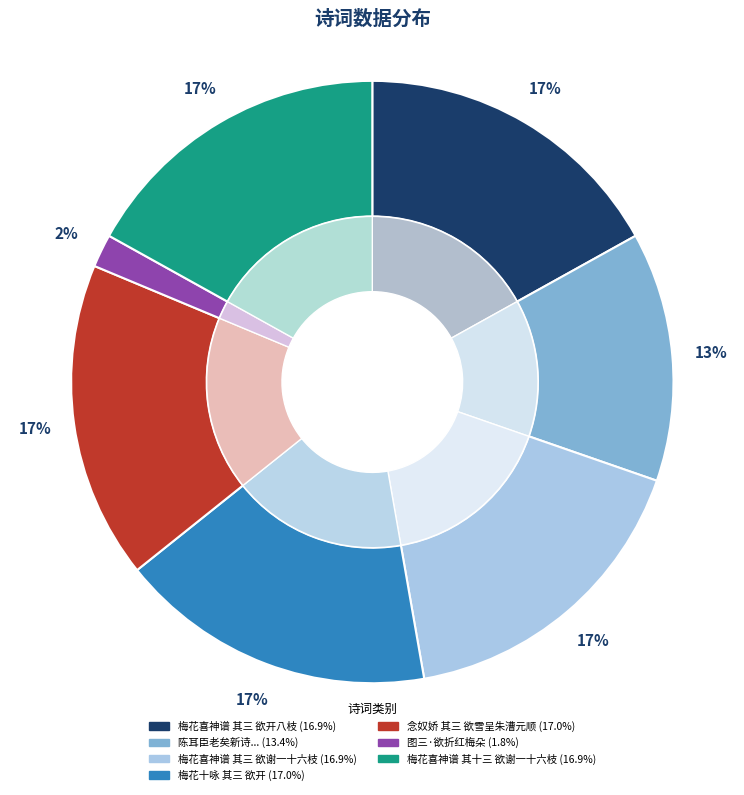

True or false: 念奴娇 其三 欲雪呈朱漕元顺 accounts for 11% of the total.

False